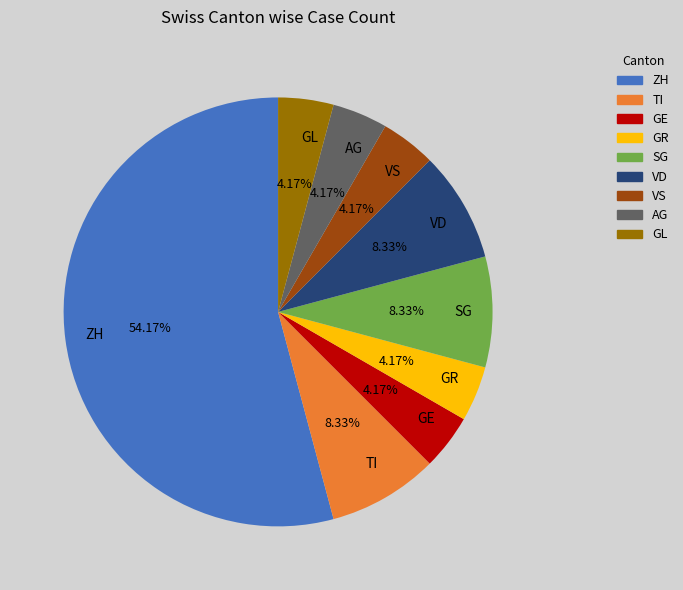

Which slice is the largest?

ZH